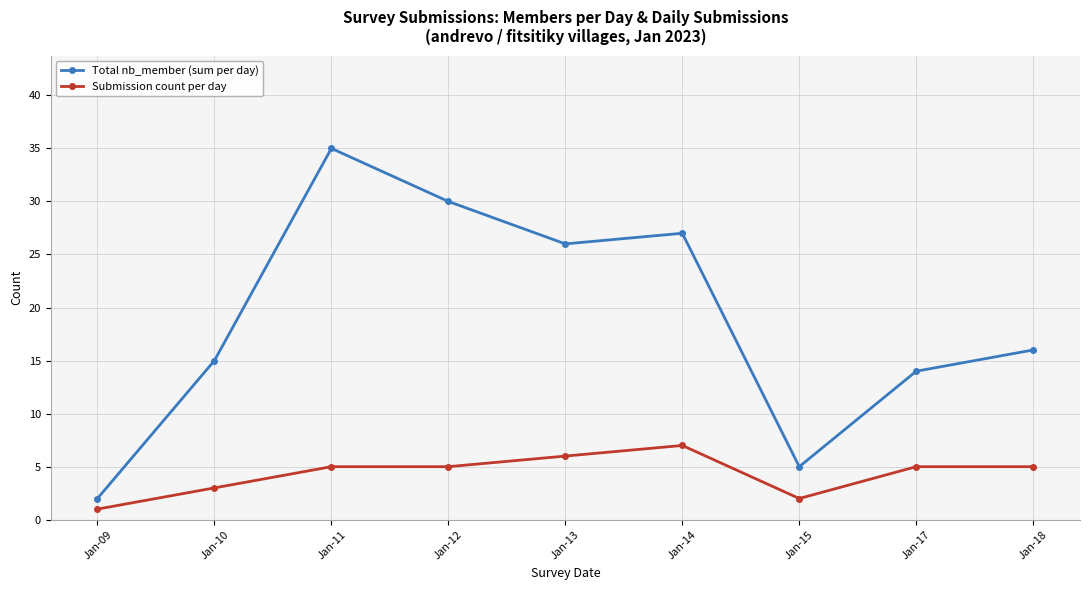

Read the Submission count per day value at Jan-12.

5